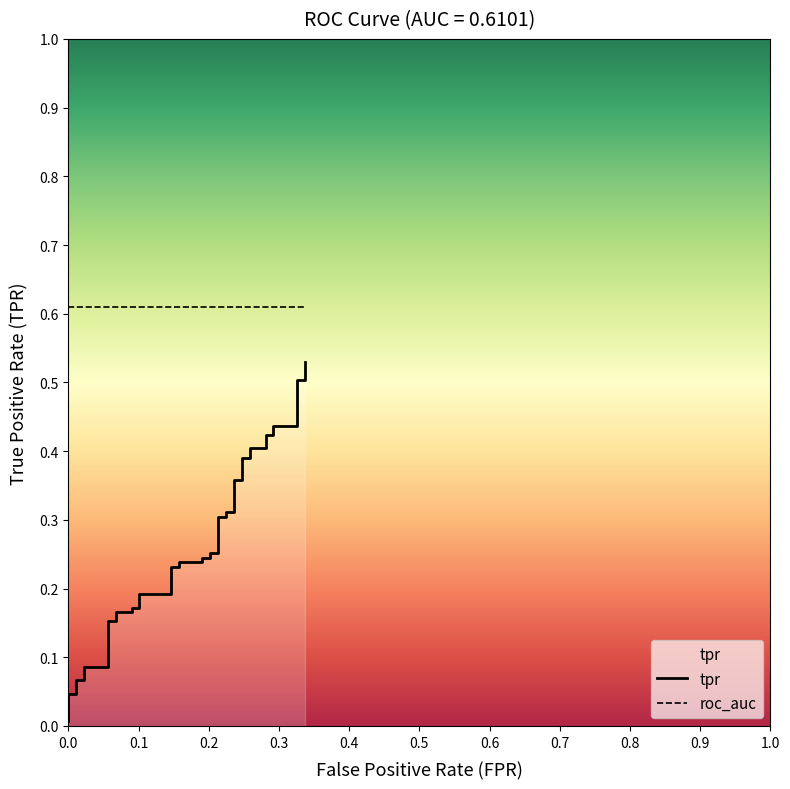

True or false: there are more than 1 points higher than both neighbors.

False